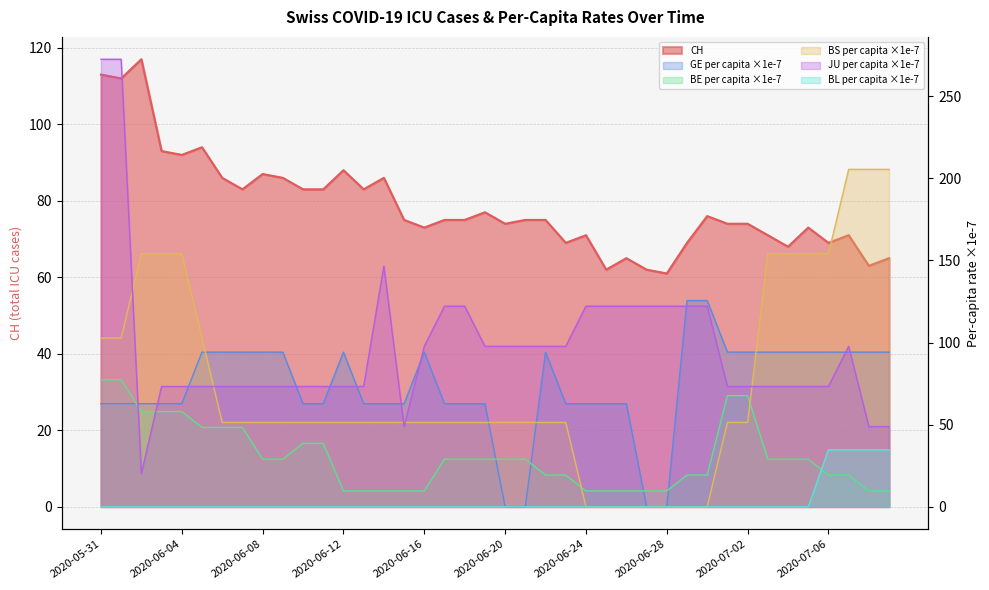

At which category does the chart reach its minimum across all series?

2020-06-20